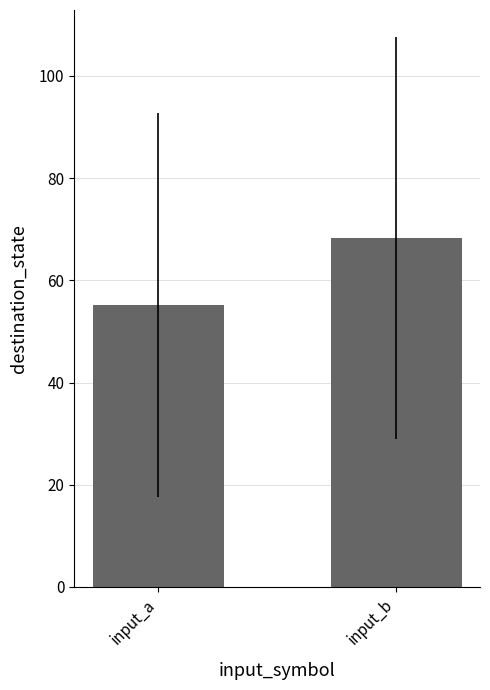

Which category has the lowest value across all series?

input_a